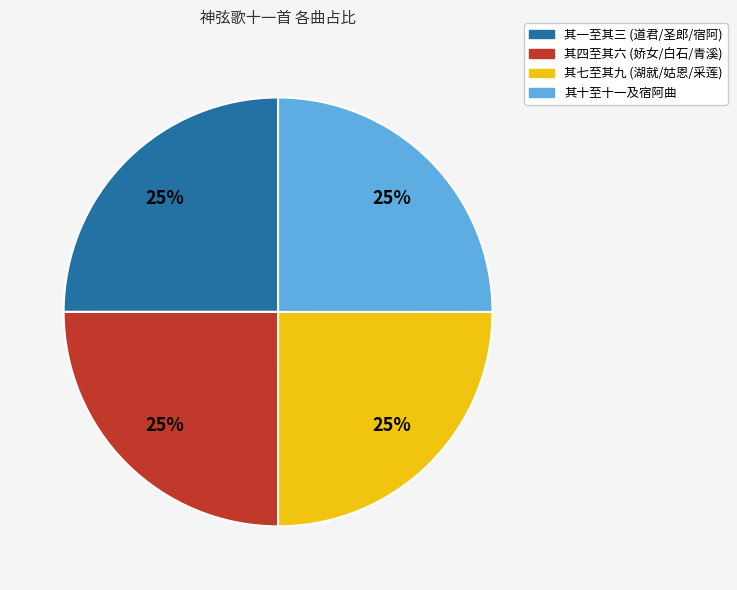

To the nearest percent, what is the average slice percentage?

25%